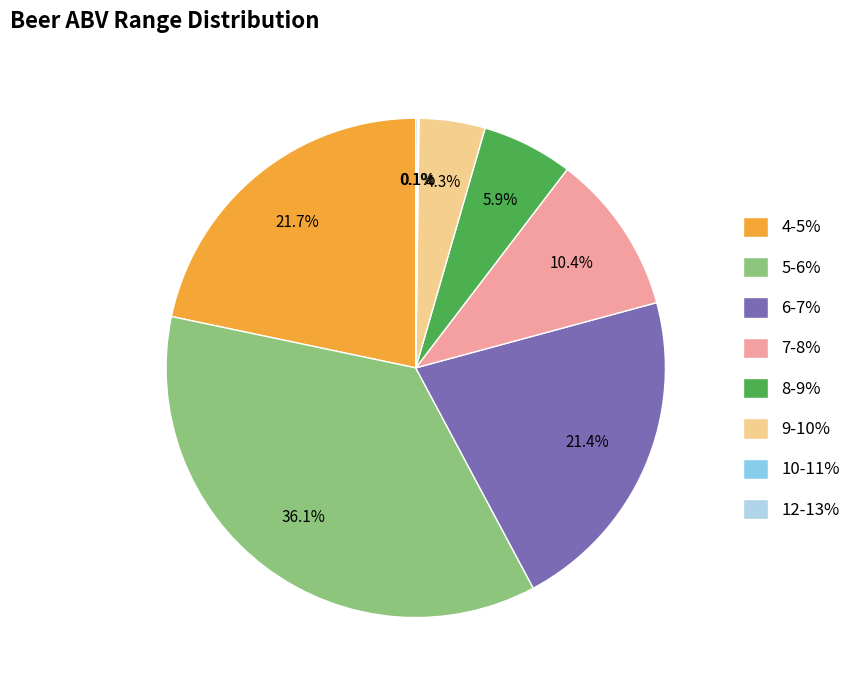

Does 6-7% represent more than half of the total?

No